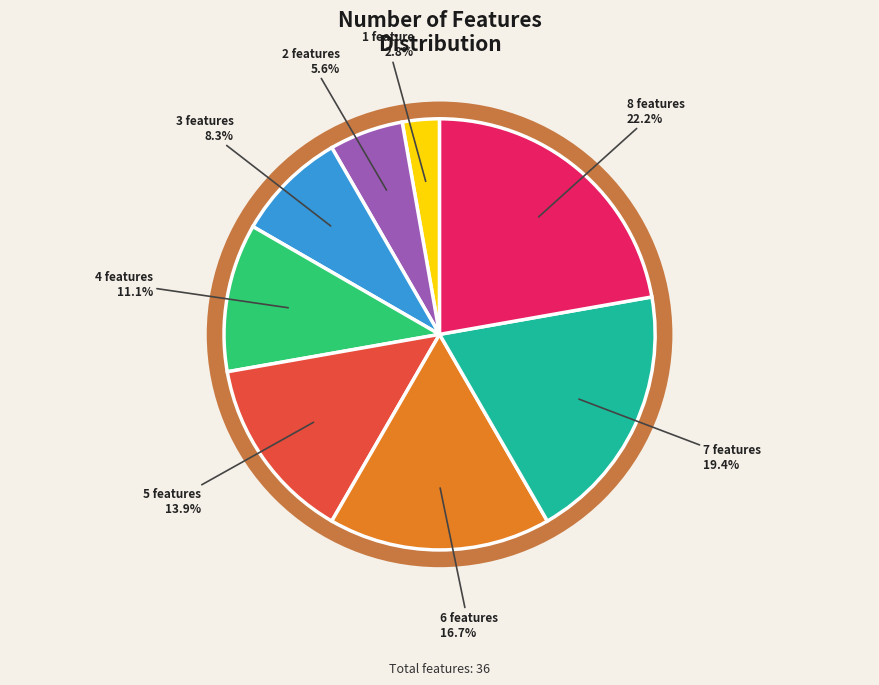

How many slices are in this pie chart?

8